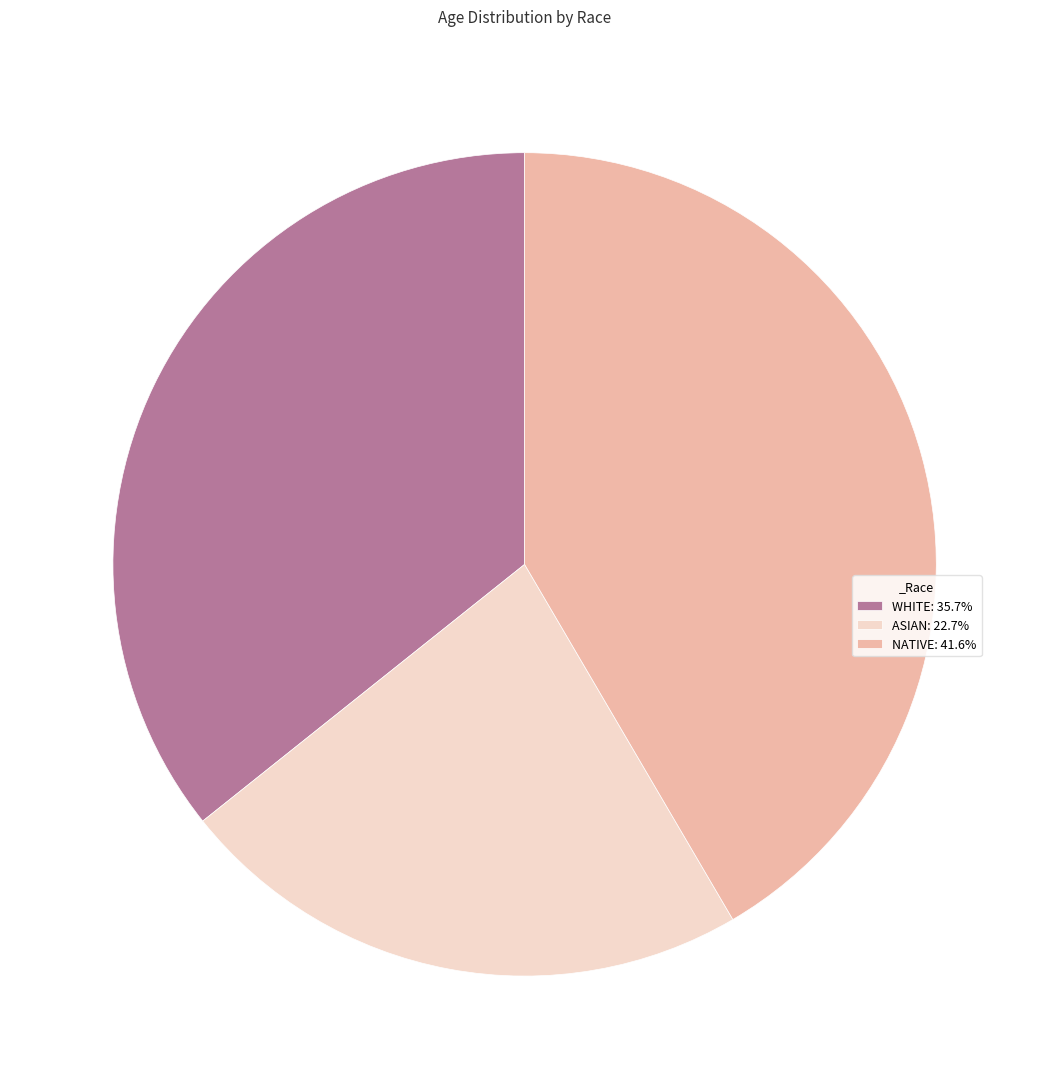

Combined, do ASIAN: 22.7% and NATIVE: 41.6% account for over 50%?

Yes